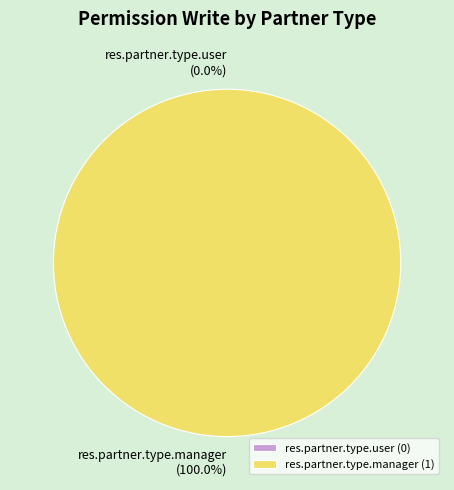

Is res.partner.type.user the majority of the pie?

No